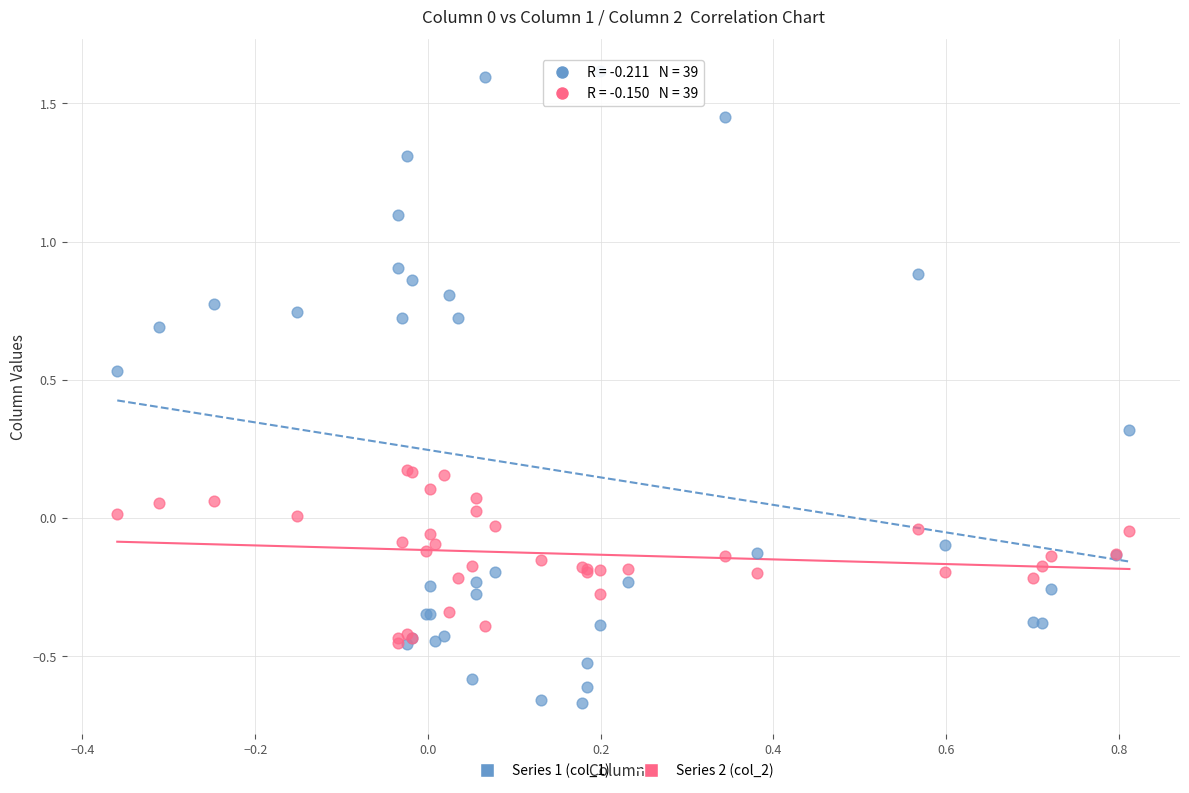

What are all the series names shown in the legend?

Series 1 (col_1), Series 2 (col_2)